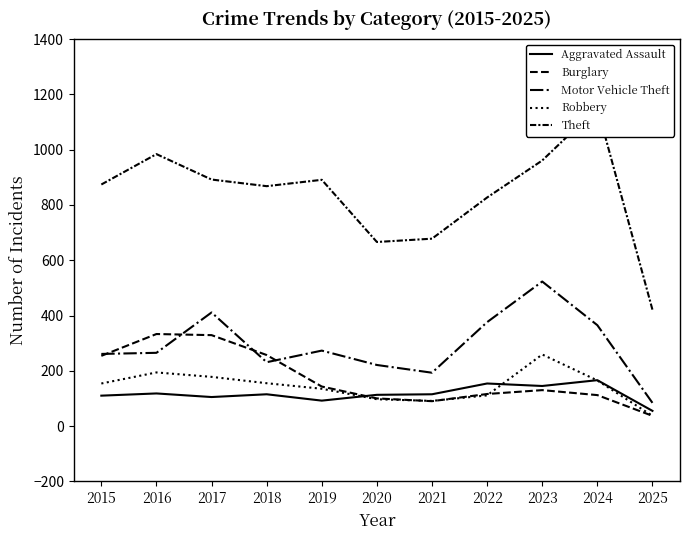

What is the difference between the second highest and minimum values in the Motor Vehicle Theft series?

327